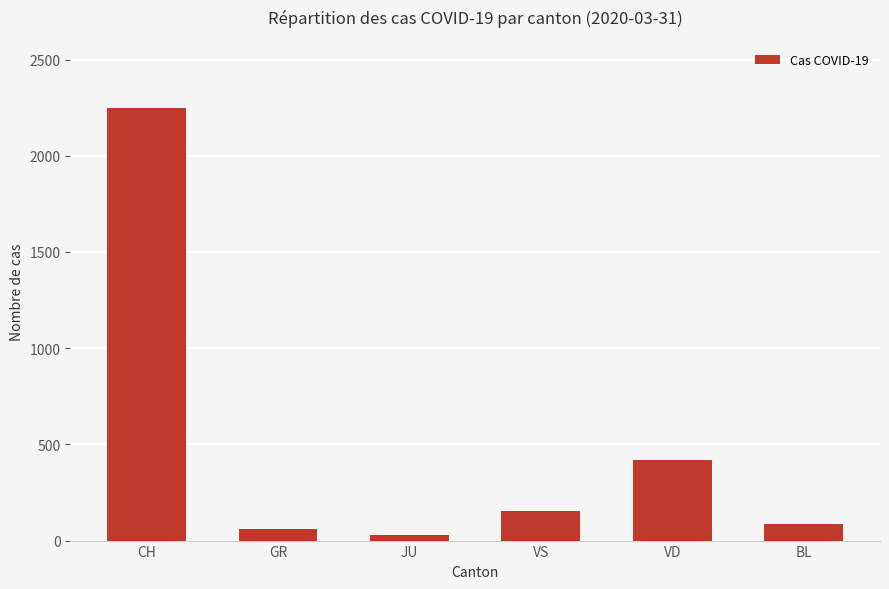

How many data points are less than 153?

3